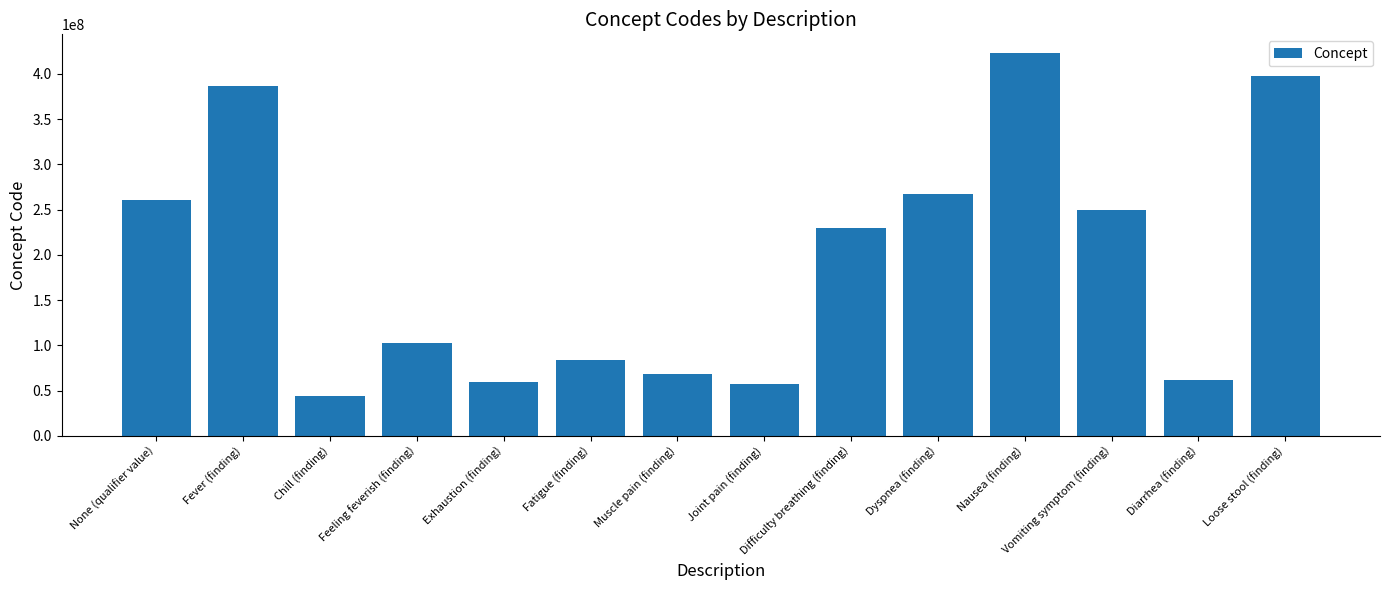

What is the minimum value shown in the chart?

43724002